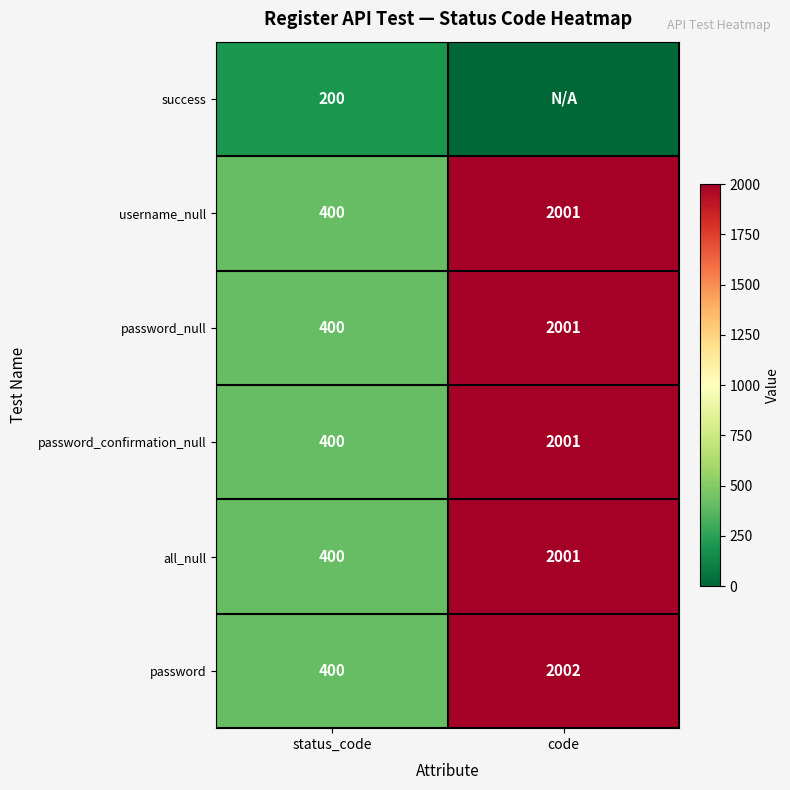

What is the sum of the password_confirmation_null values at code and status_code?

2401